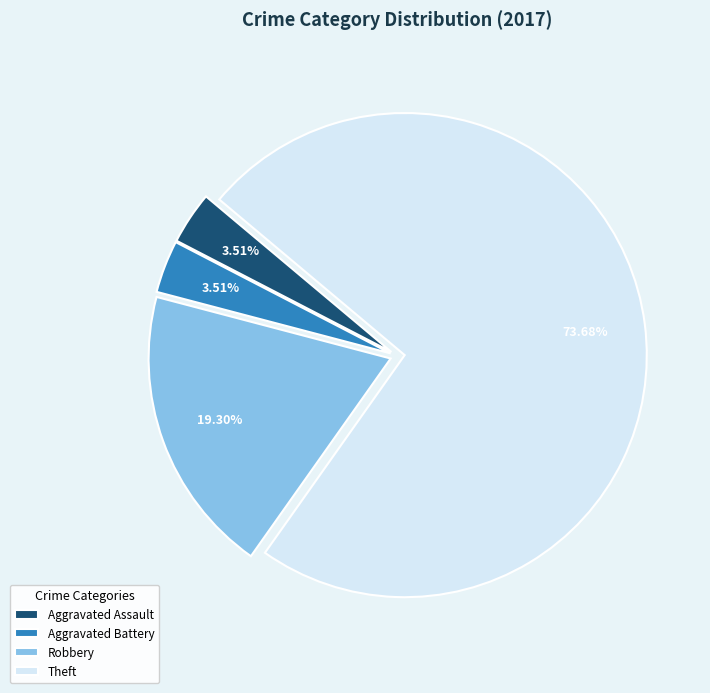

To the nearest percent, what is the difference between the largest and smallest slice percentages?

70%